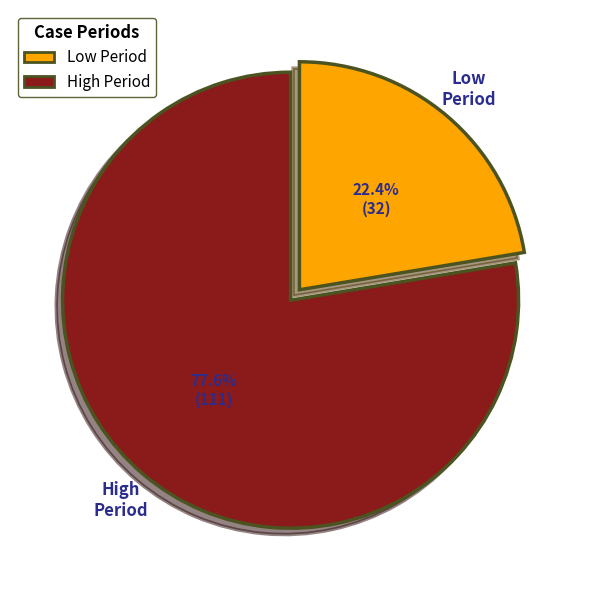

Is there a majority slice in this chart?

Yes